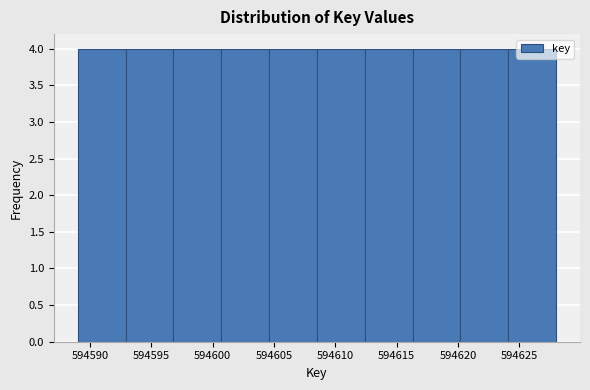

What is the height of the bar covering 594612.4 to 594616.3 on the x-axis? Neither the bar edges nor the heights are printed on the chart, so give them approximately, as read against the axes.

4